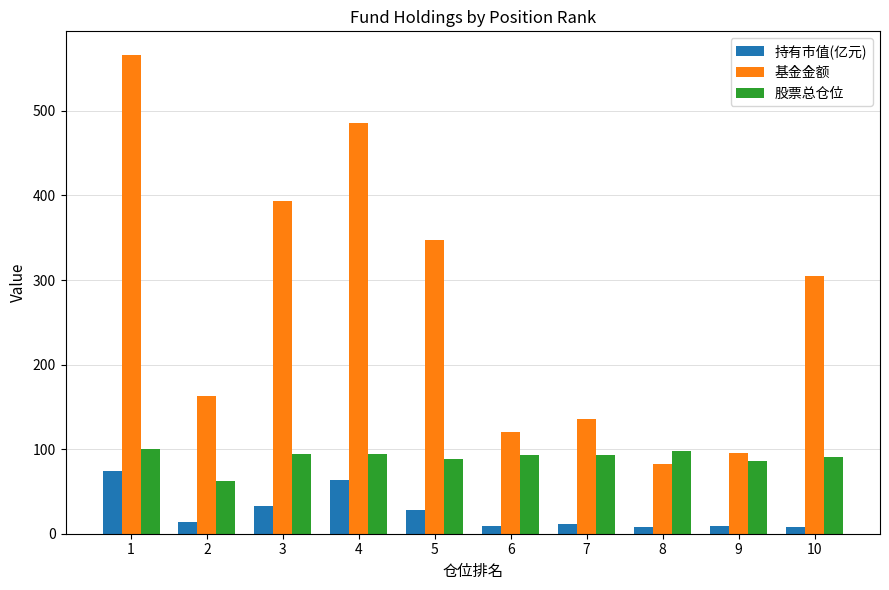

At which label does 持有市值(亿元) first exceed 13?

1